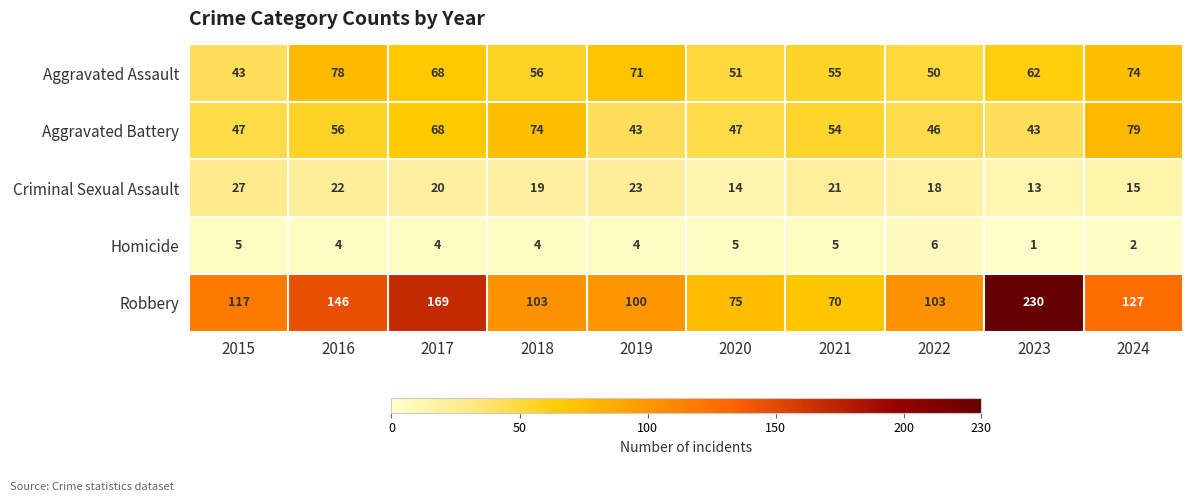

At how many categories does at least one series exceed 53?

10